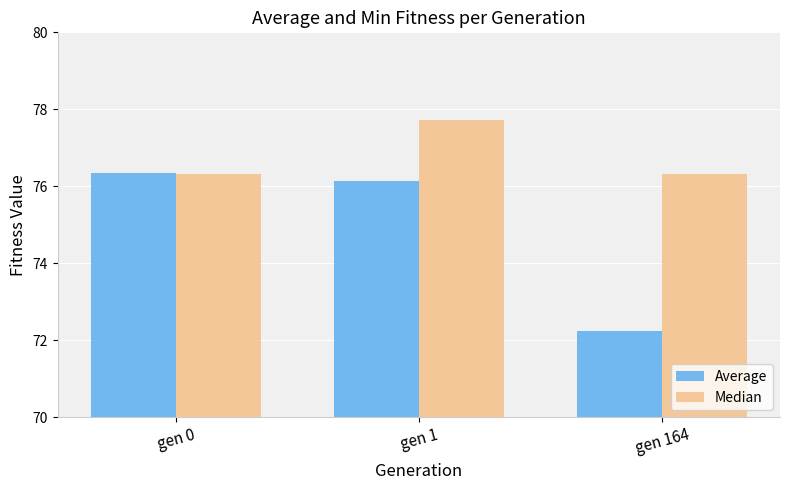

What is the greatest value displayed?

77.7